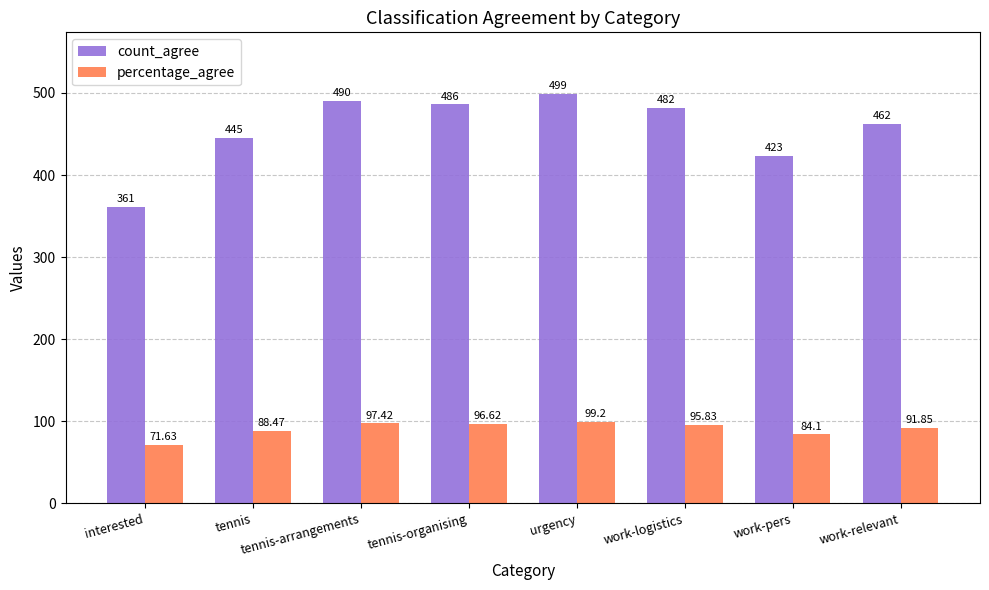

Which series has the widest spread of values?

count_agree